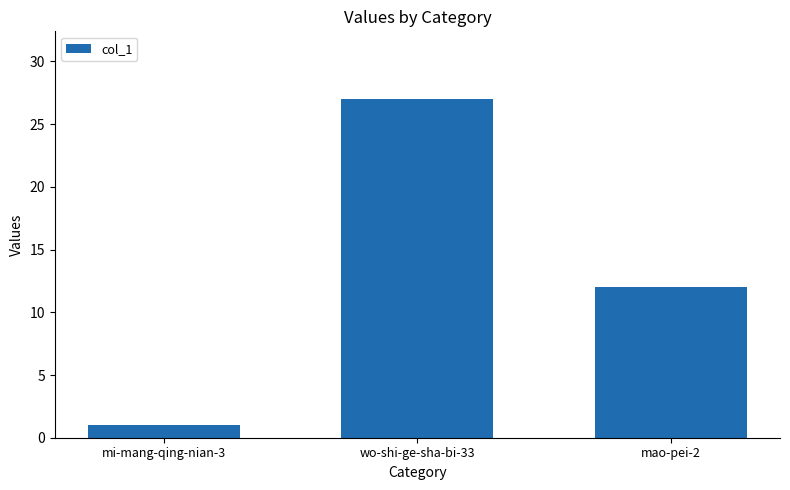

Approximately how many times larger is the value at wo-shi-ge-sha-bi-33 compared to mao-pei-2?

2.2